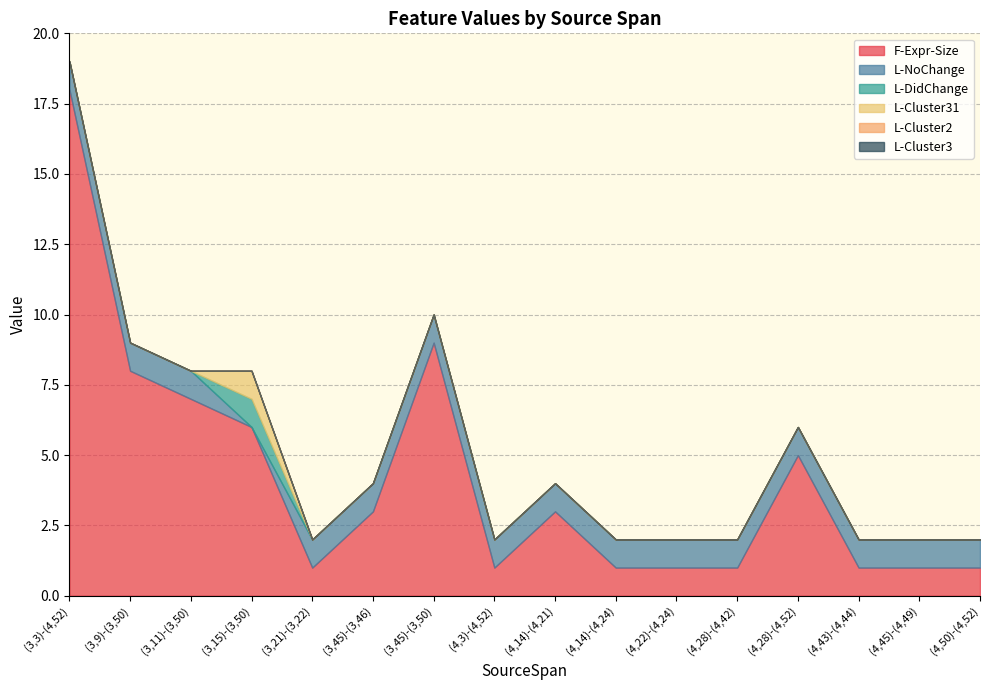

Does the chart have visible grid lines?

Yes